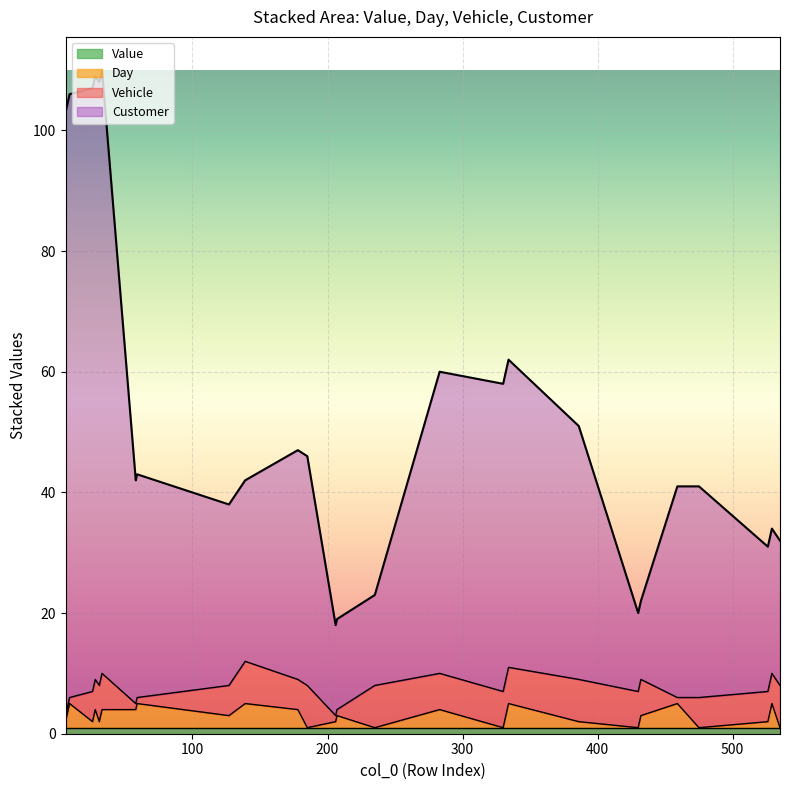

What is the maximum value shown in the chart?

110